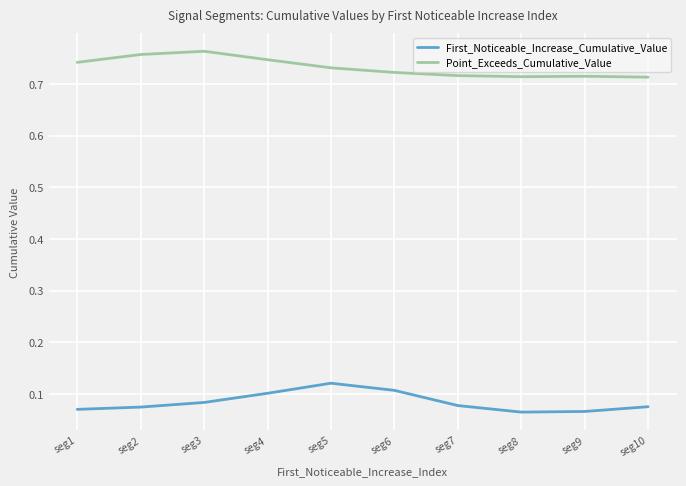

True or false: First_Noticeable_Increase_Cumulative_Value and Point_Exceeds_Cumulative_Value cross at least once.

False